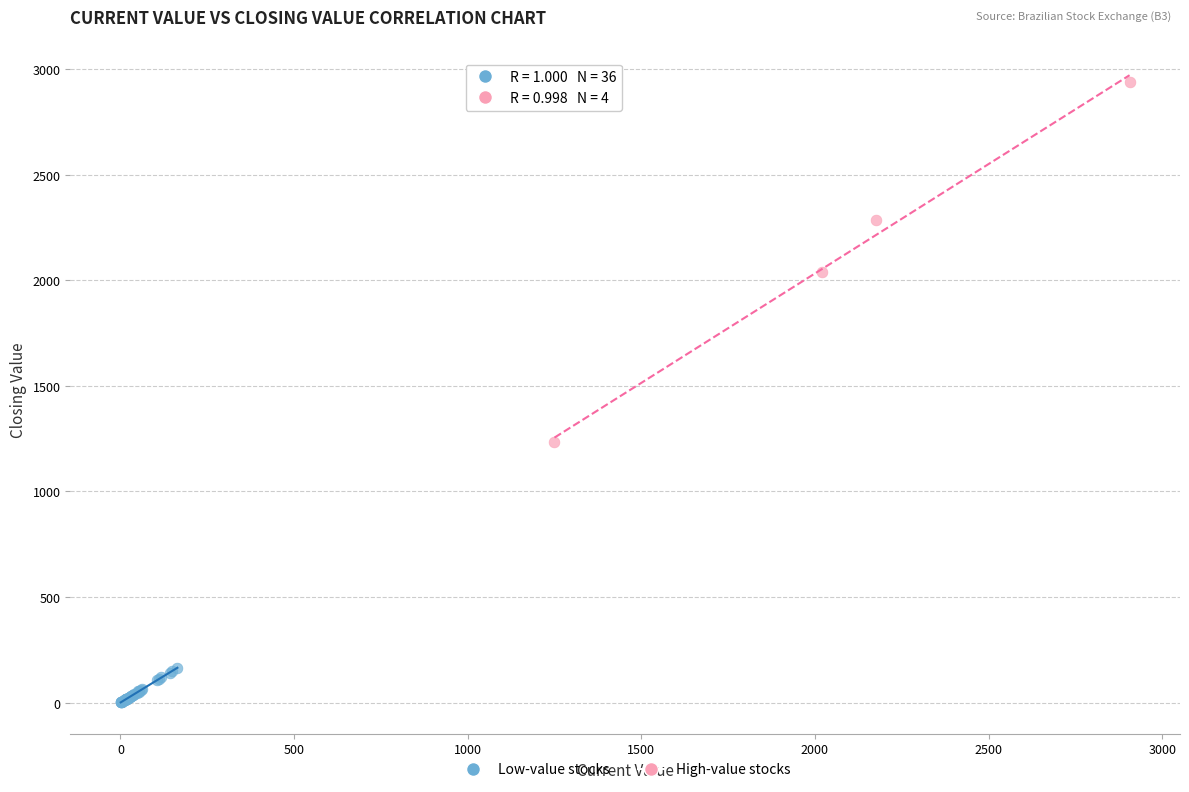

Which series has the largest Y range (max minus min)?

High-value stocks